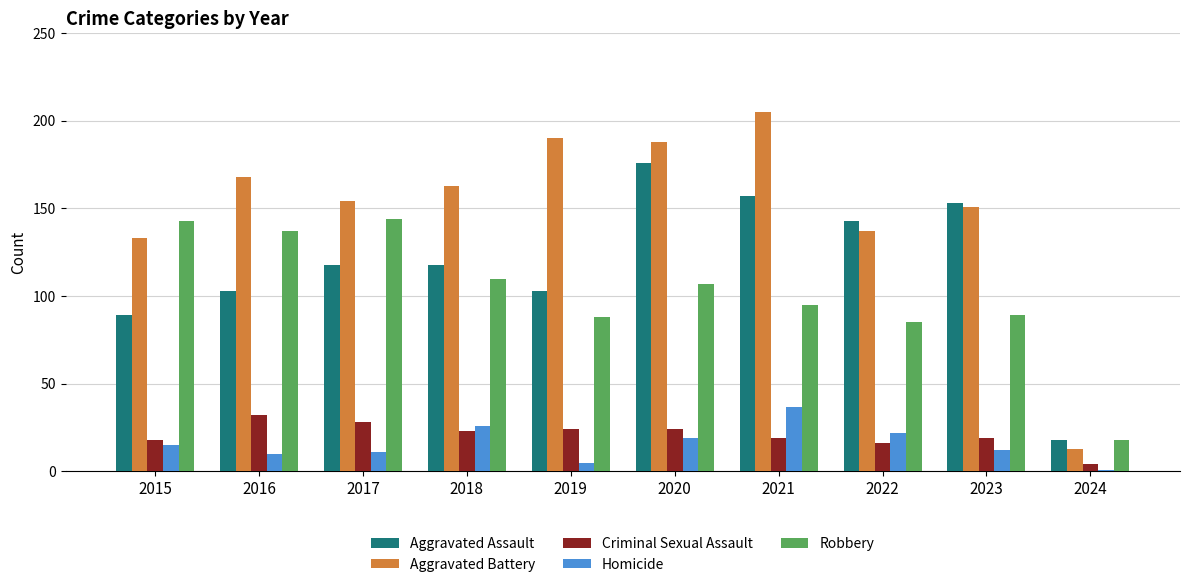

The value of Homicide at 2019 is 5. True or false?

True